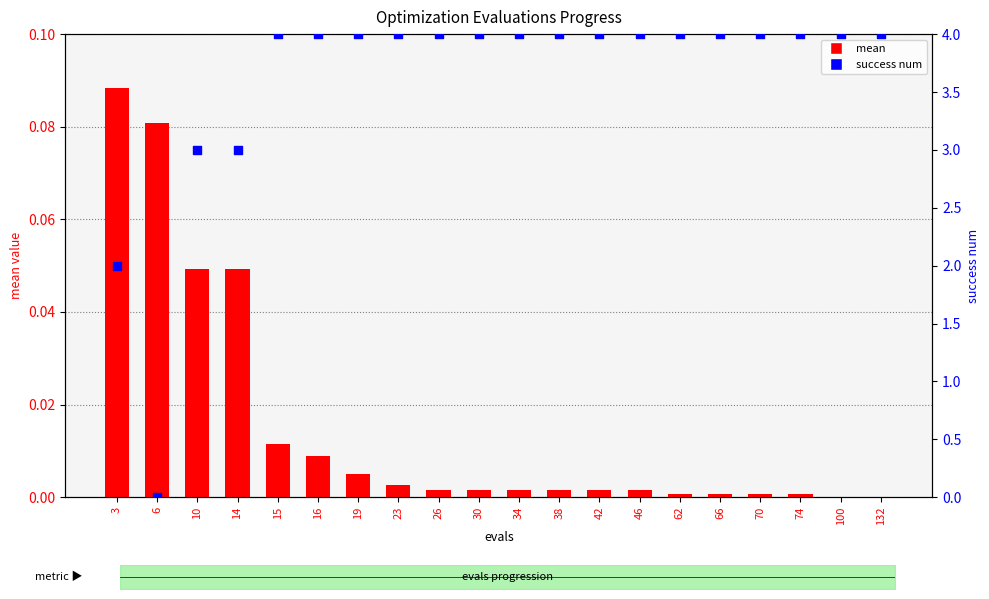

What is the total value across all series at 14?

3.0